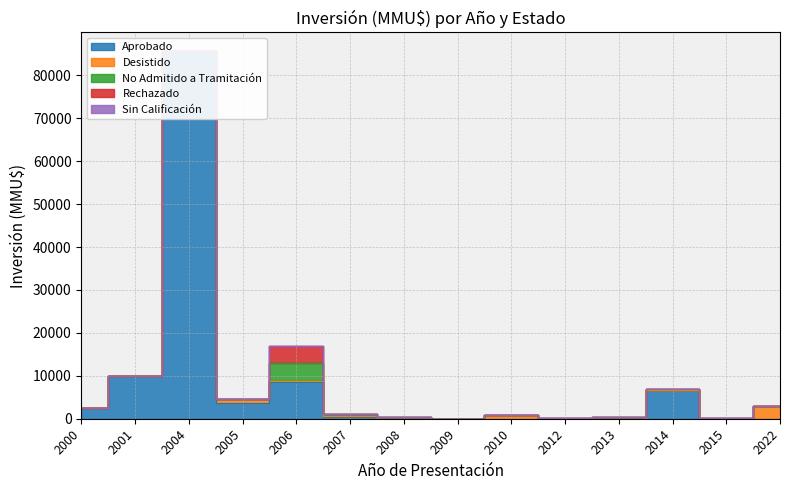

What is the sum of all No Admitido a Tramitación values?

5766